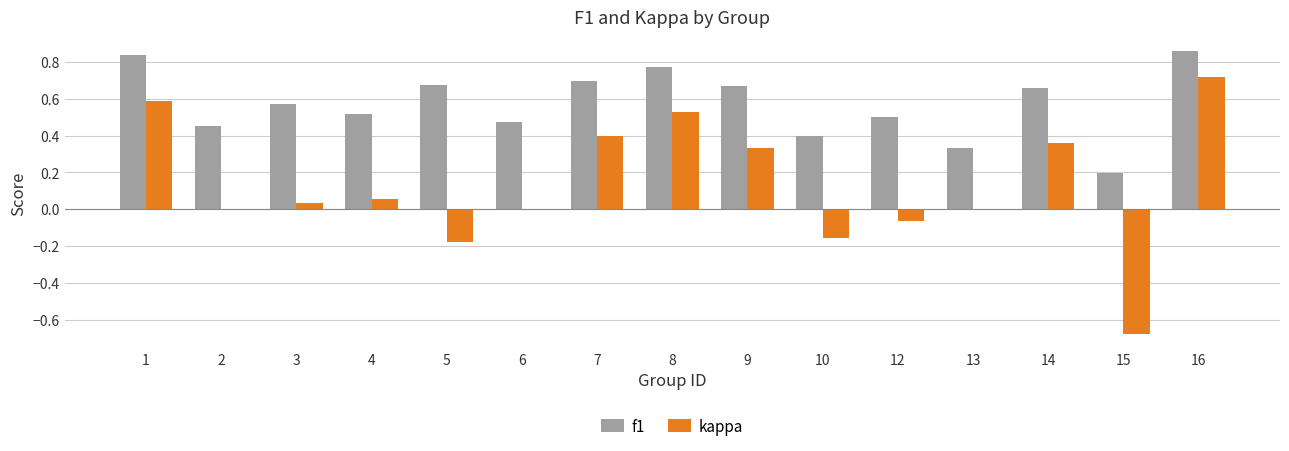

Does the chart contain stacked bars?

No